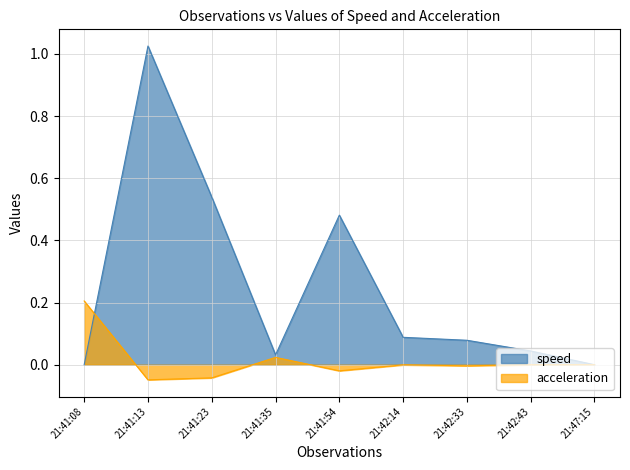

What position from the right is 21:41:13?

8